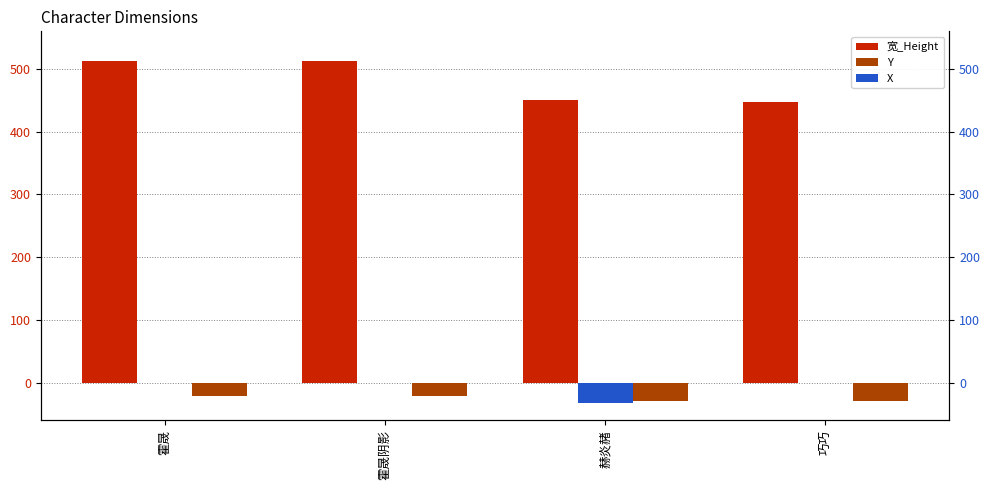

Is the value of 宽_Height at 巧巧 greater than the value of X at 霍晟?

Yes